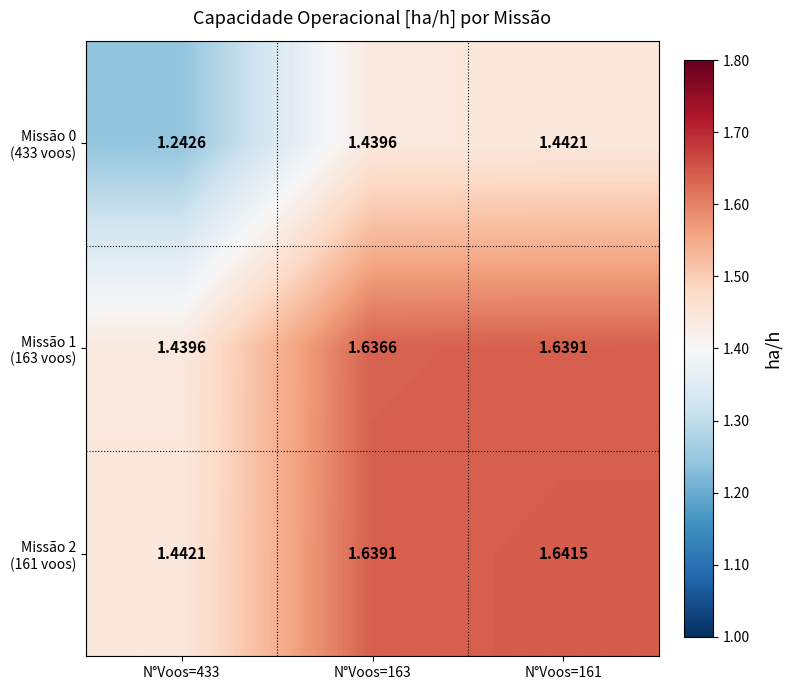

Which series has the largest range (max minus min)?

Missão 0 (433 voos)